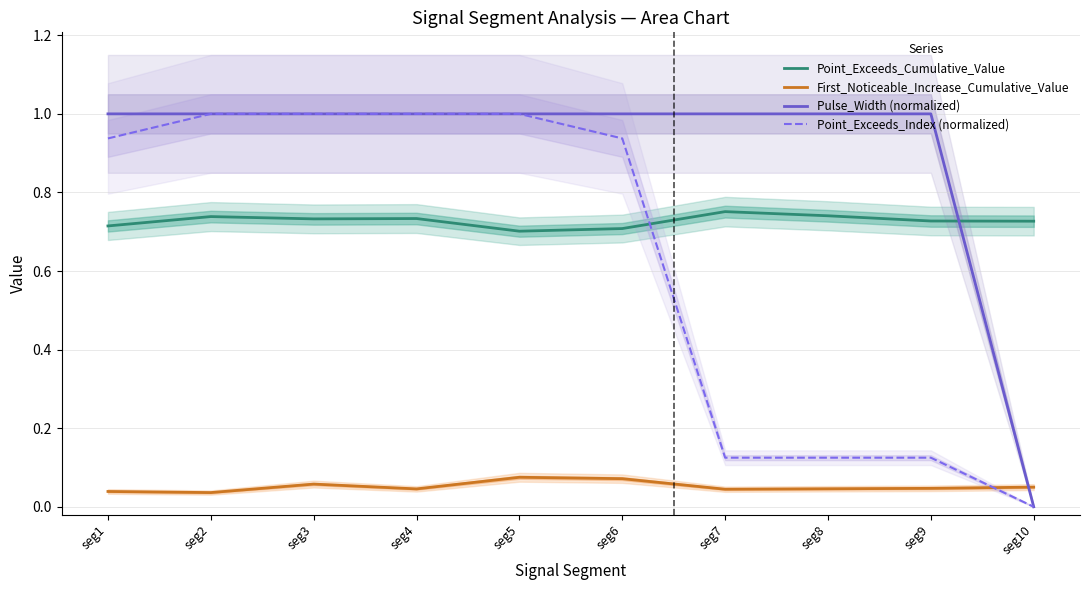

Which series has the widest spread of values?

Point_Exceeds_Index (normalized)